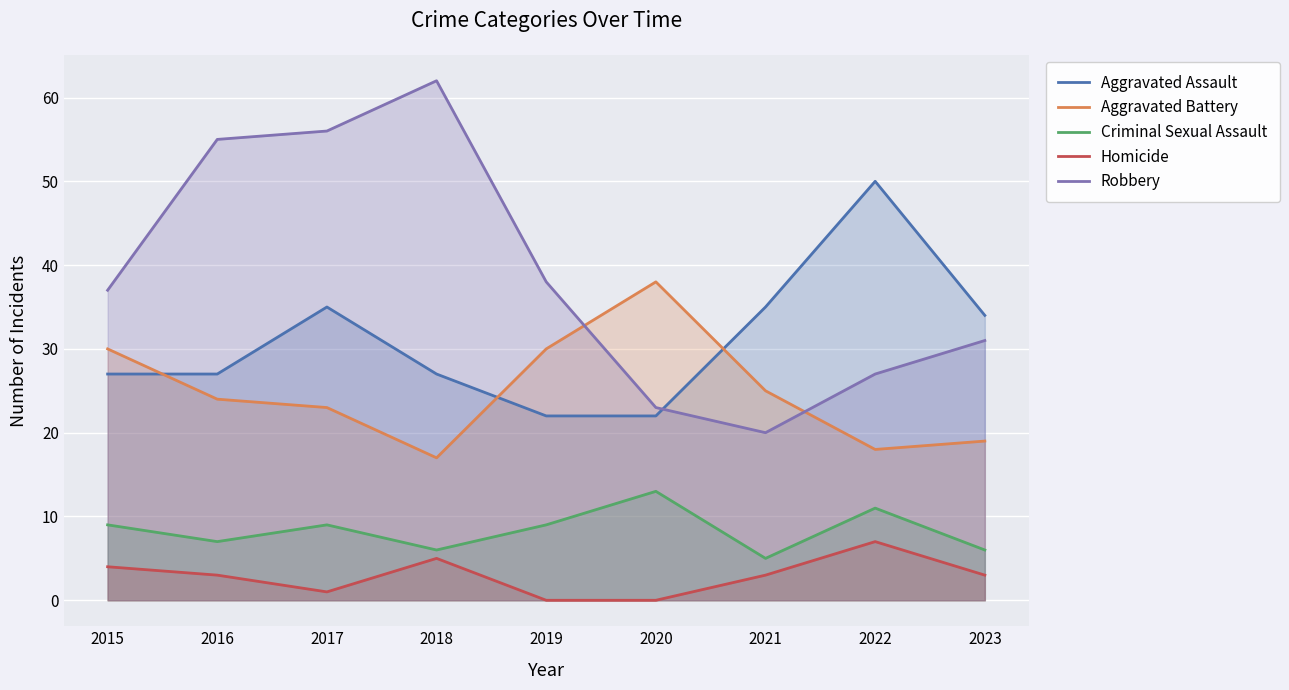

Between 2022 and 2015, which is larger?

2022